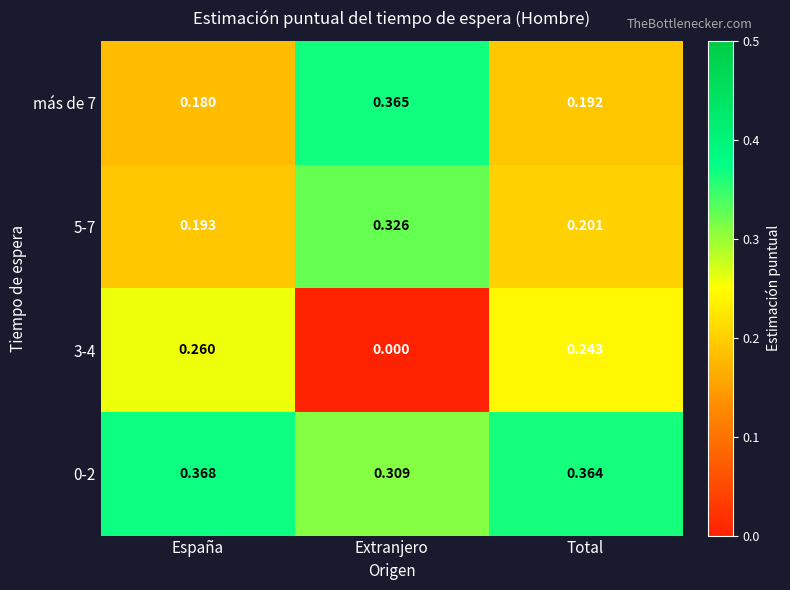

Rank the series by their maximum value, from highest to lowest.

0-2, más de 7, 5-7, 3-4